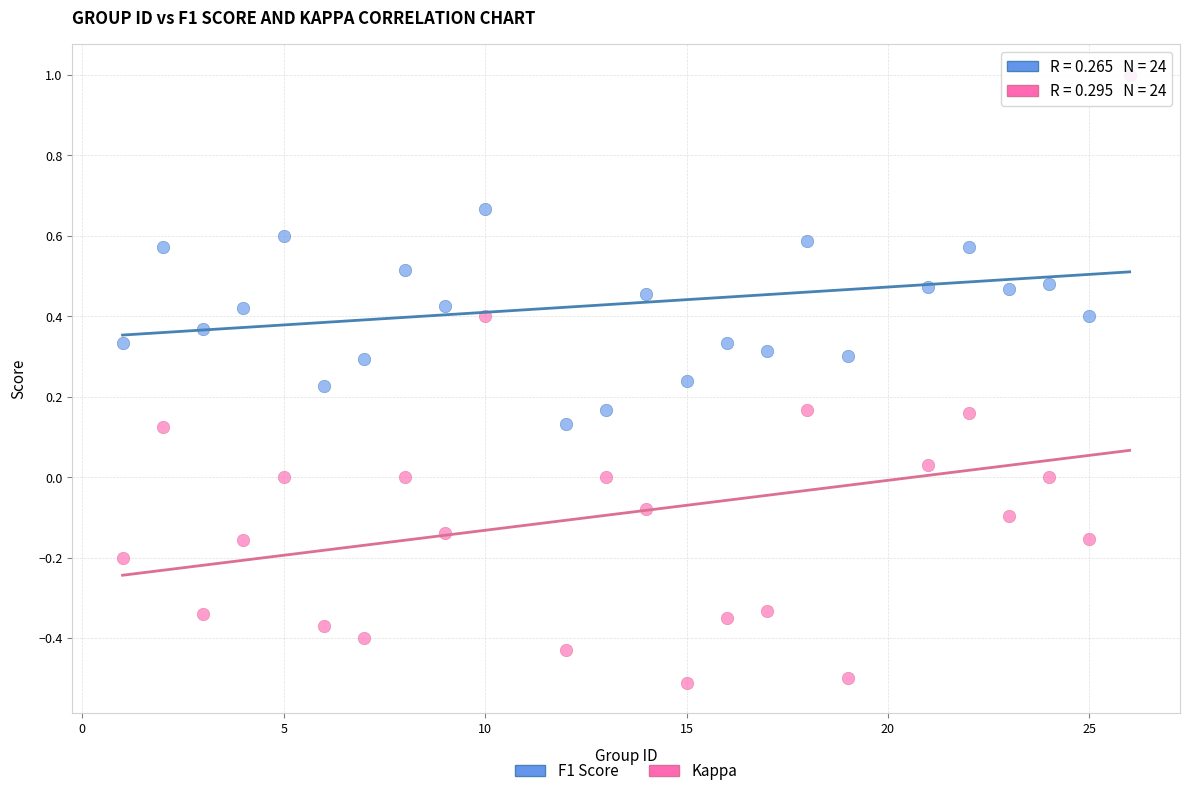

What are all the series names shown in the legend?

F1 Score, Kappa